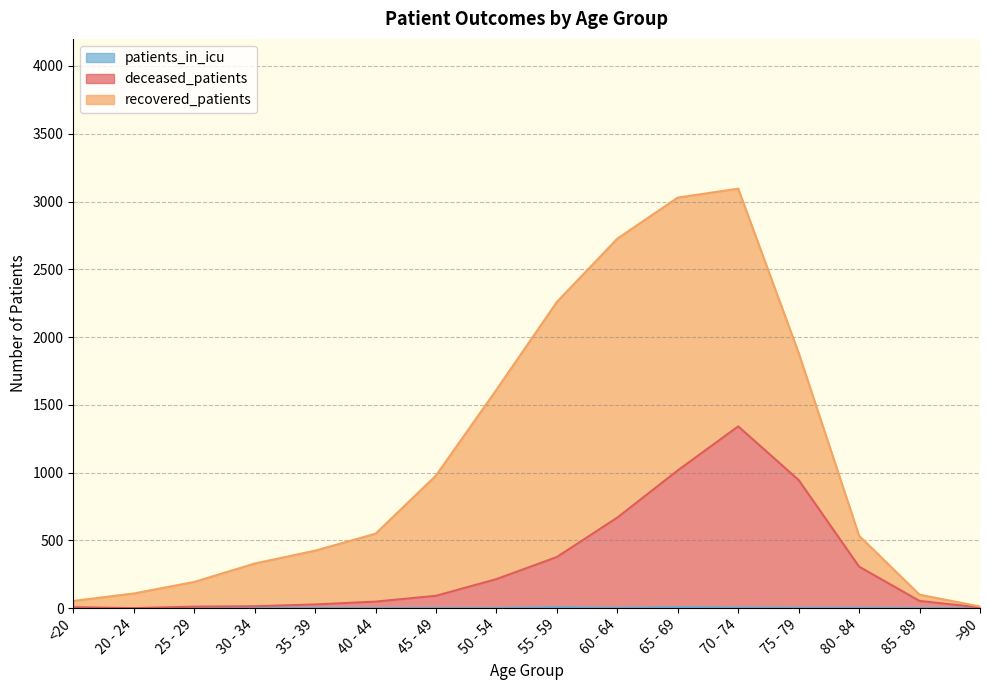

At which label is deceased_patients closest to 670?

60 - 64